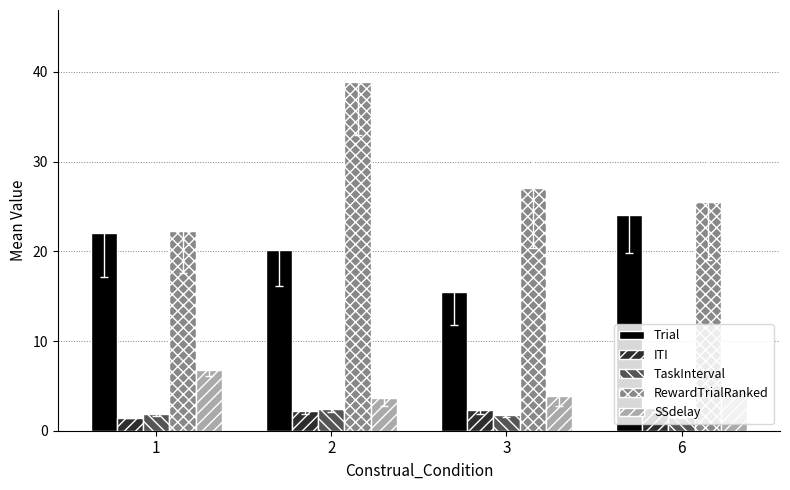

Rank the categories by Trial value from lowest to highest.

3, 2, 1, 6